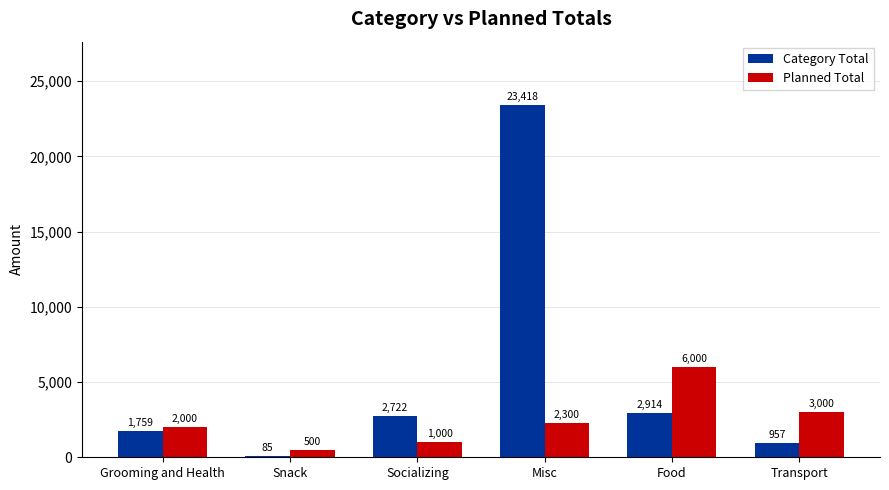

At which category is the sum across all series the highest?

Misc